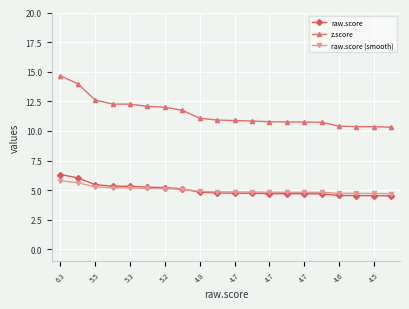

Does the chart display data point markers on the line(s)?

Yes